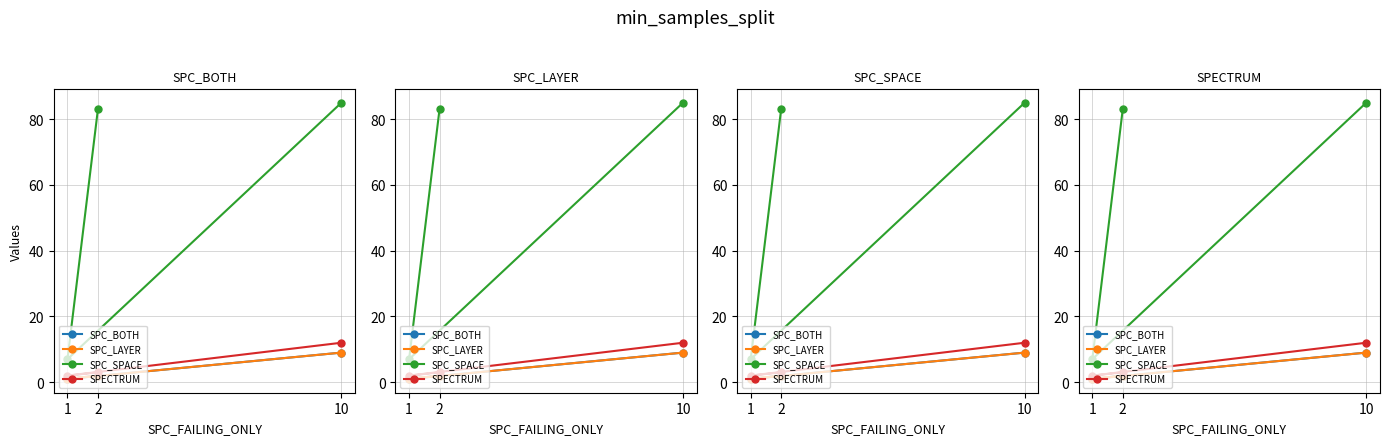

Rank the series by their maximum value, from highest to lowest.

SPC_SPACE, SPECTRUM, SPC_BOTH, SPC_LAYER